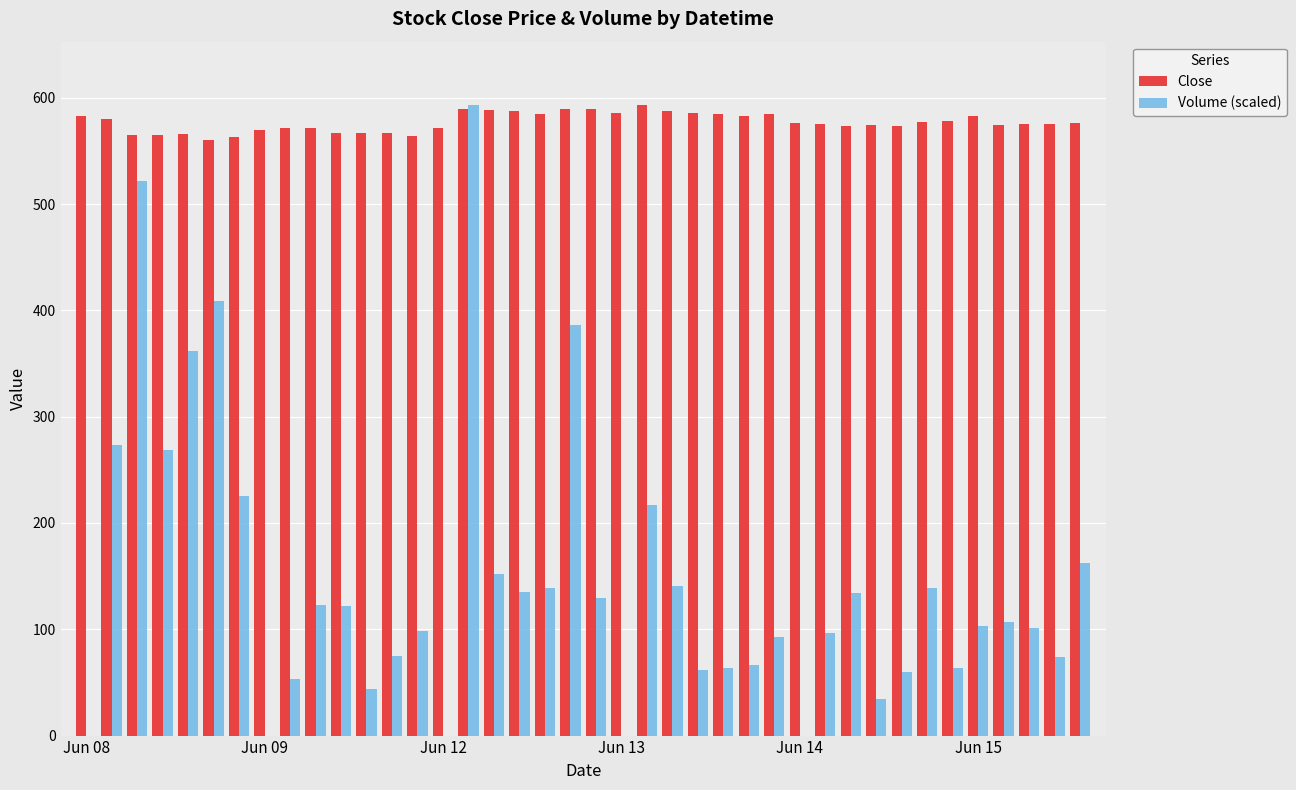

Which series has the largest total across all categories?

Close